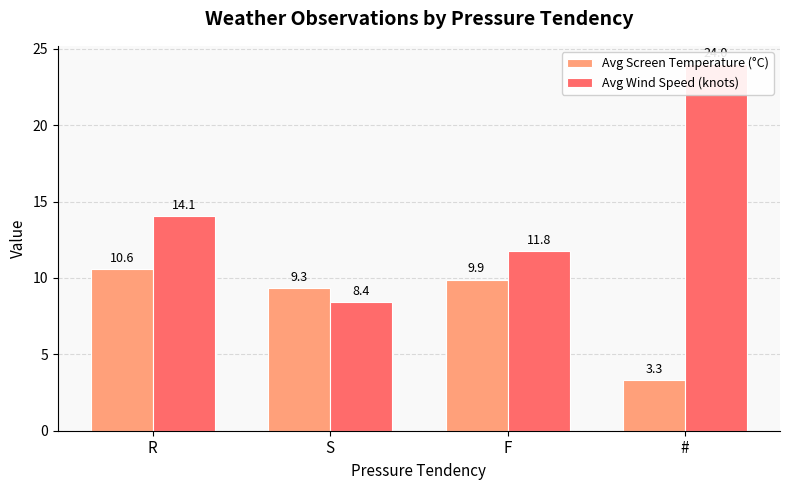

What is the sum of all Avg Wind Speed (knots) values?

58.2